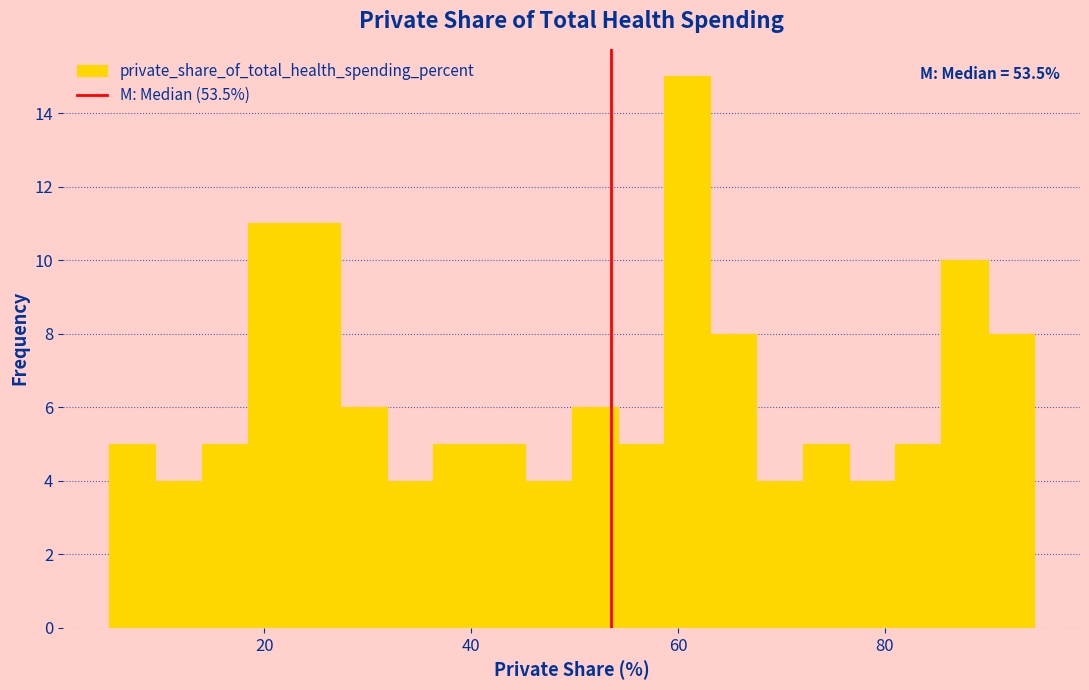

Read against the x-axis, roughly where is the centre of the tallest bar?

60